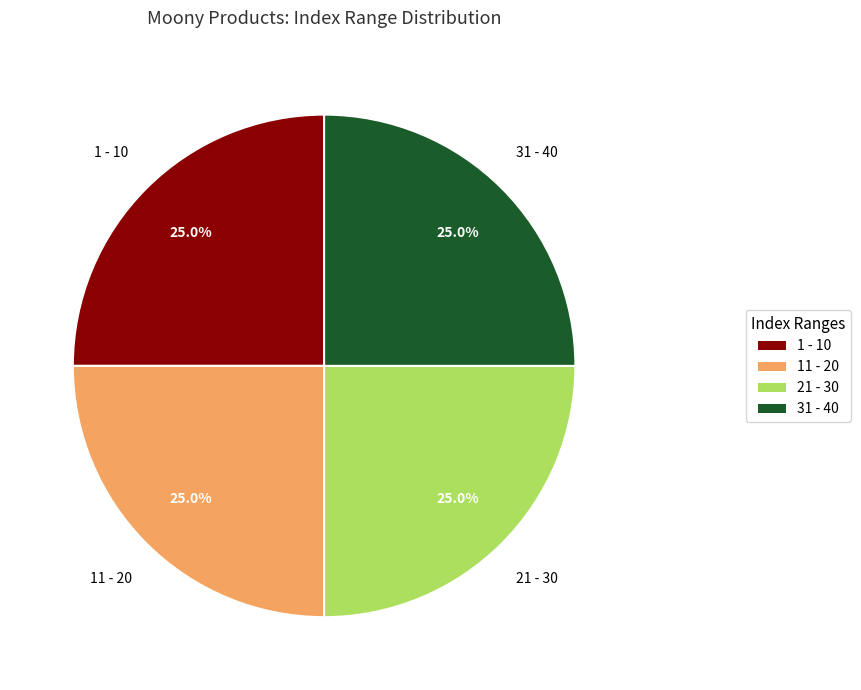

What is the ratio of the value at 1 - 10 to the value at 31 - 40?

1.0